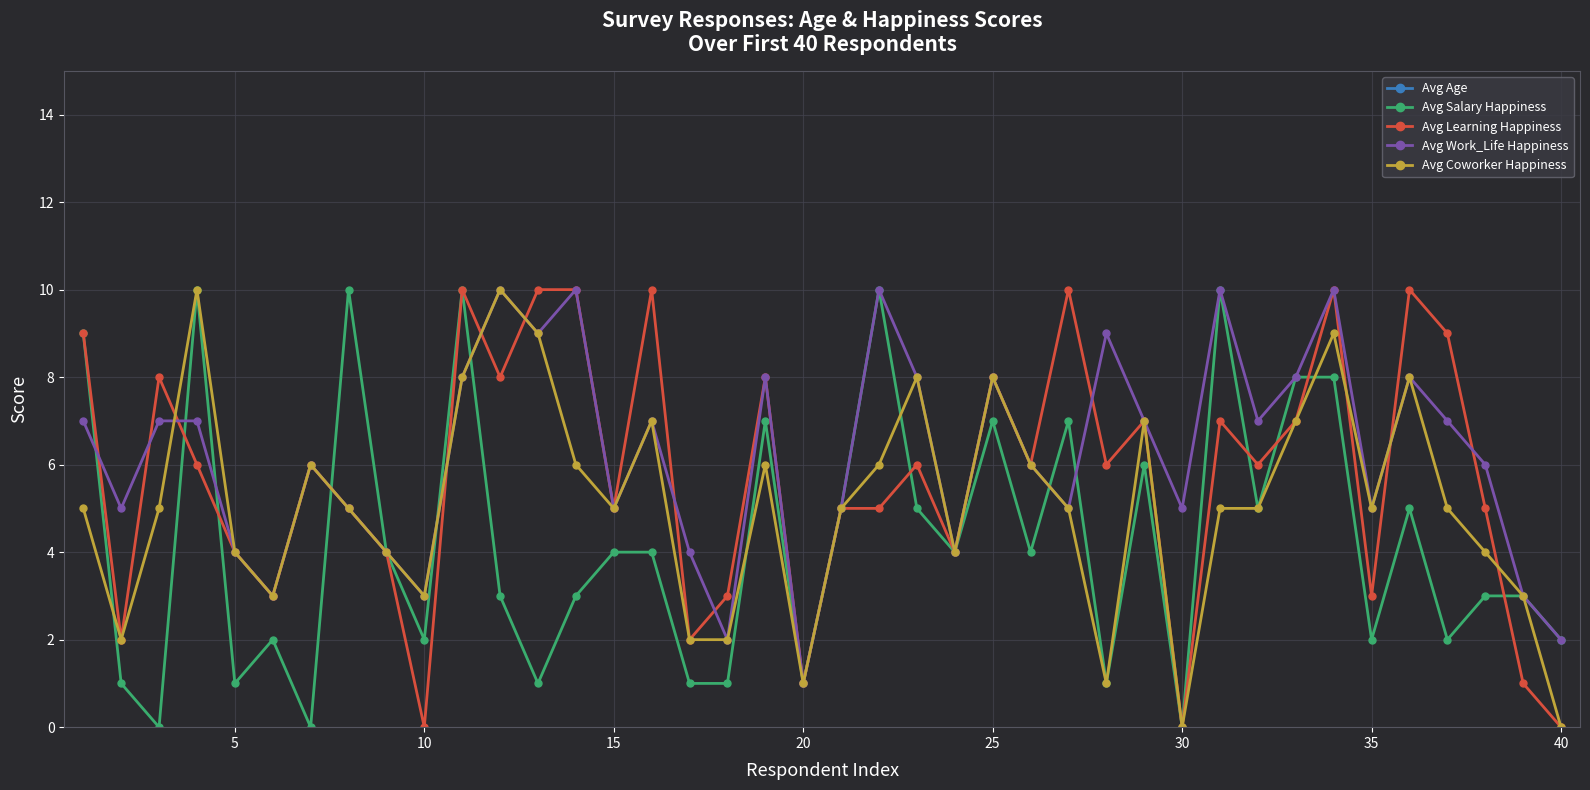

What is the value of the Avg Age point at the 26th from the left?

33